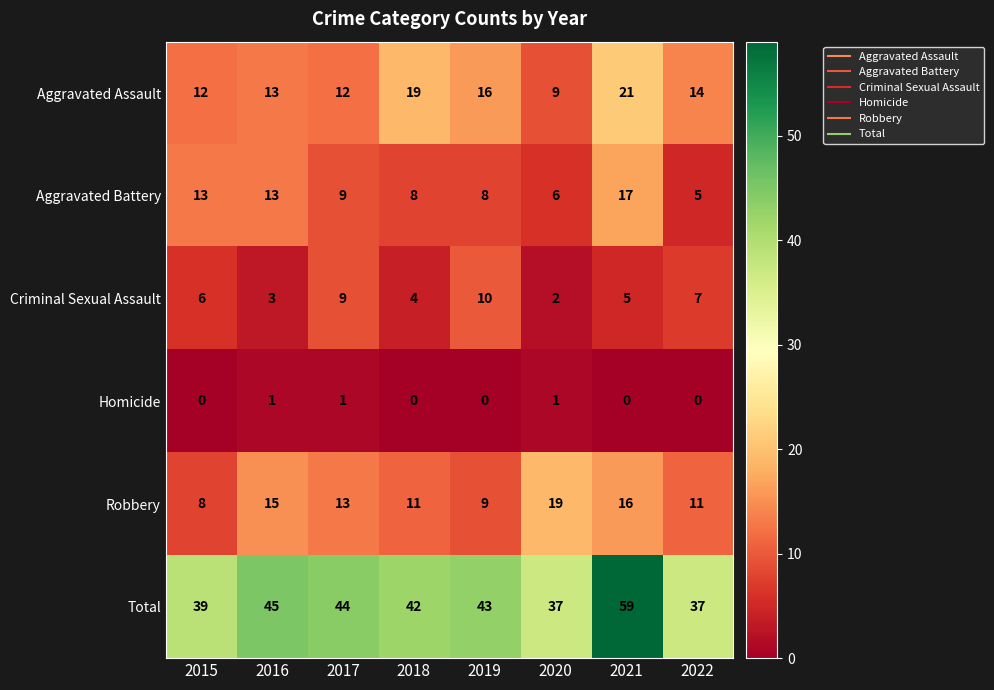

At which category is the sum across all series the highest?

2021